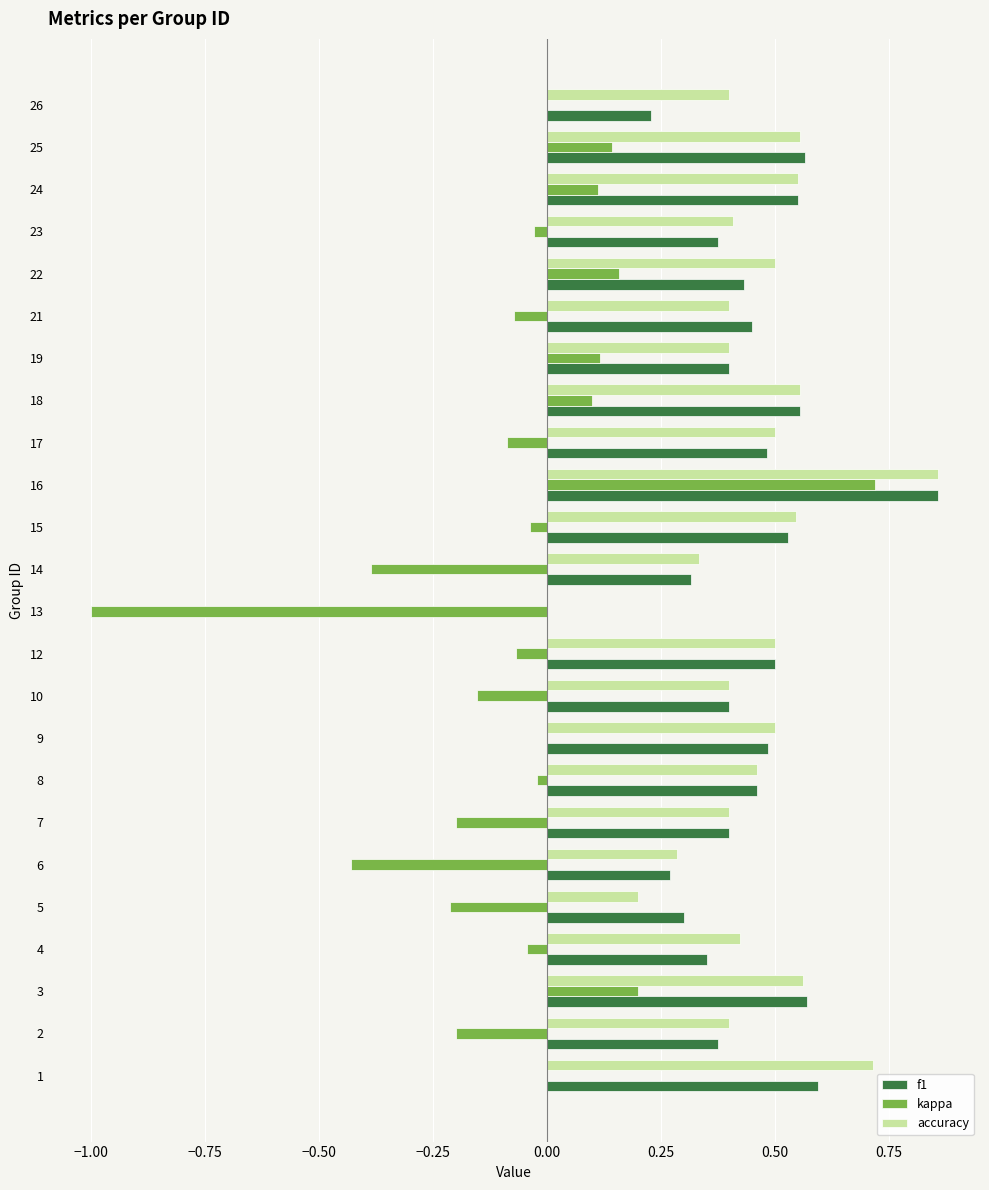

Is it true that f1 equals 0.6 at 23?

False